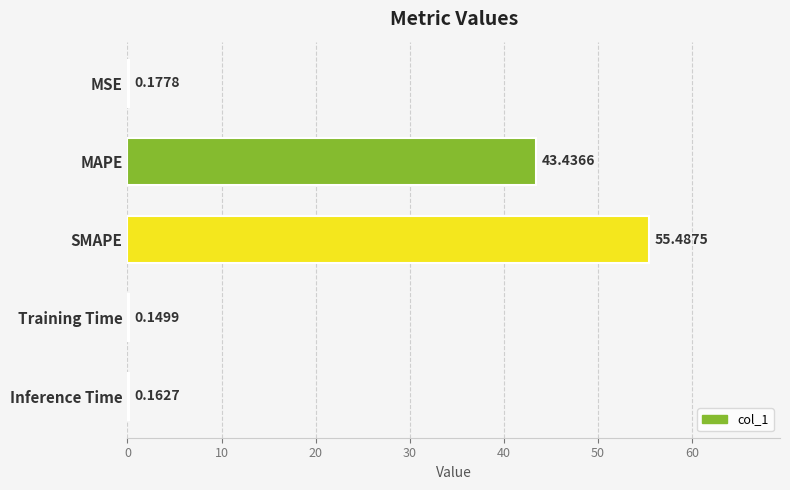

Where is the data nearest to the value 27?

MAPE